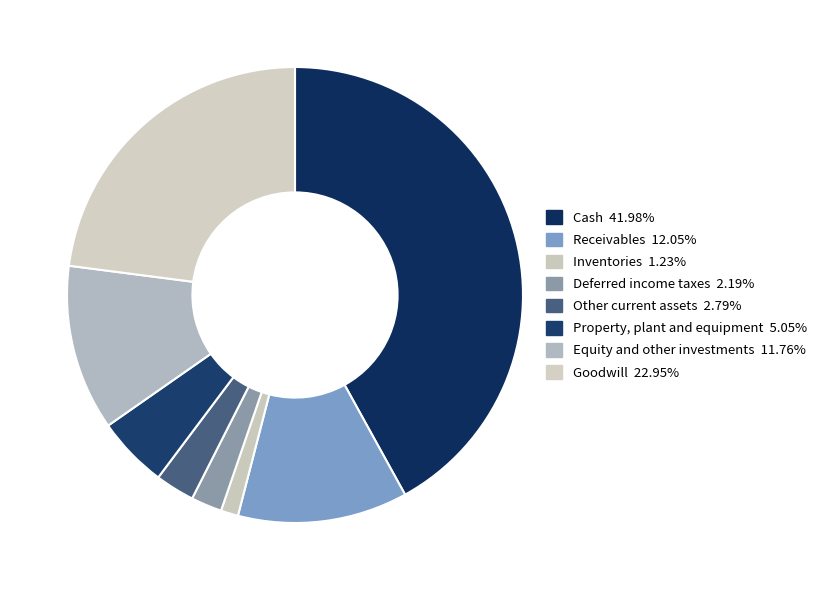

To the nearest percent, what is the combined percentage of Receivables and Property, plant and equipment?

17%